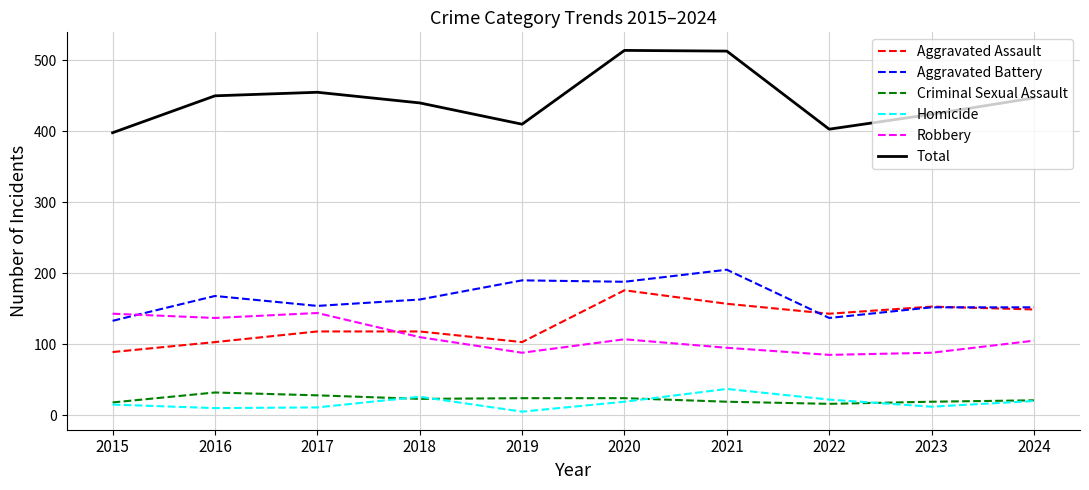

True or false: Aggravated Assault has a value of 103 at 2016.

True